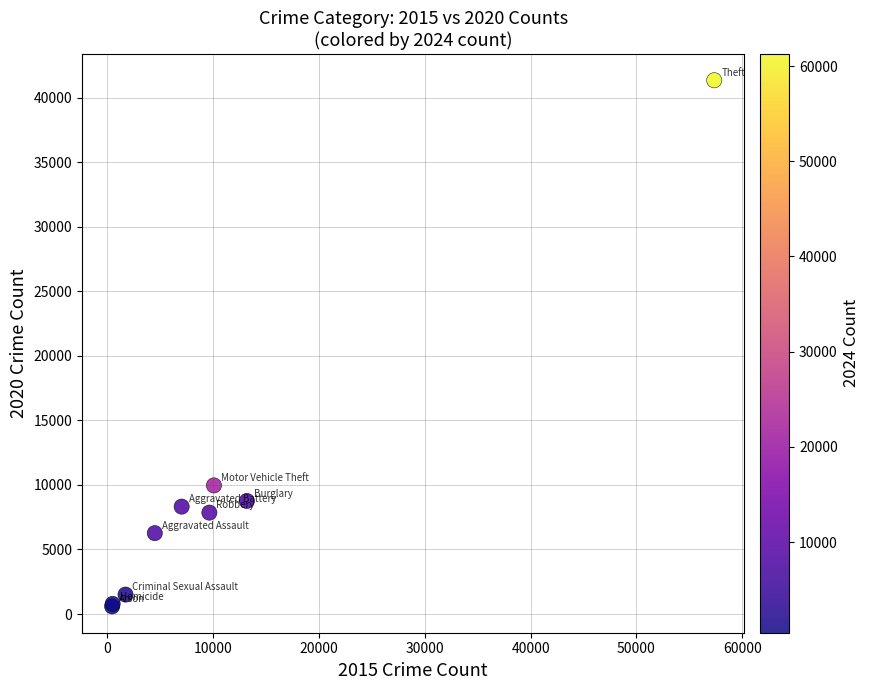

What Y value in the scatter plot is closest to 20969?

9962